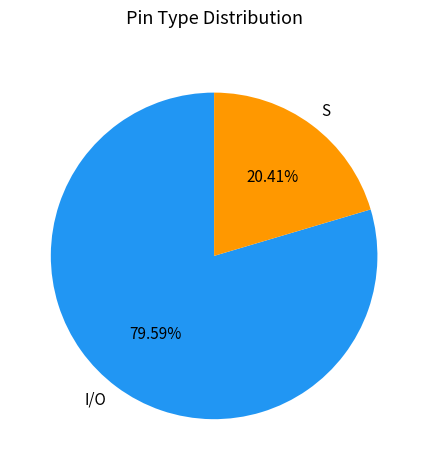

Is the sum of S and I/O greater than half?

Yes